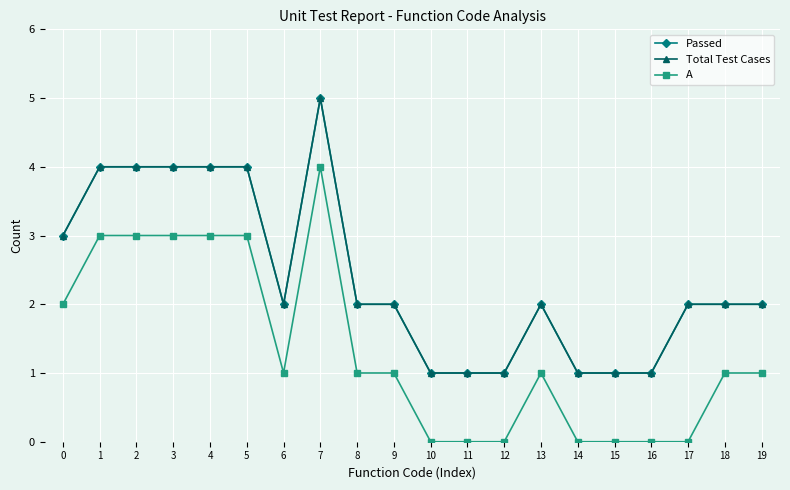

What is the sum of all A values?

27